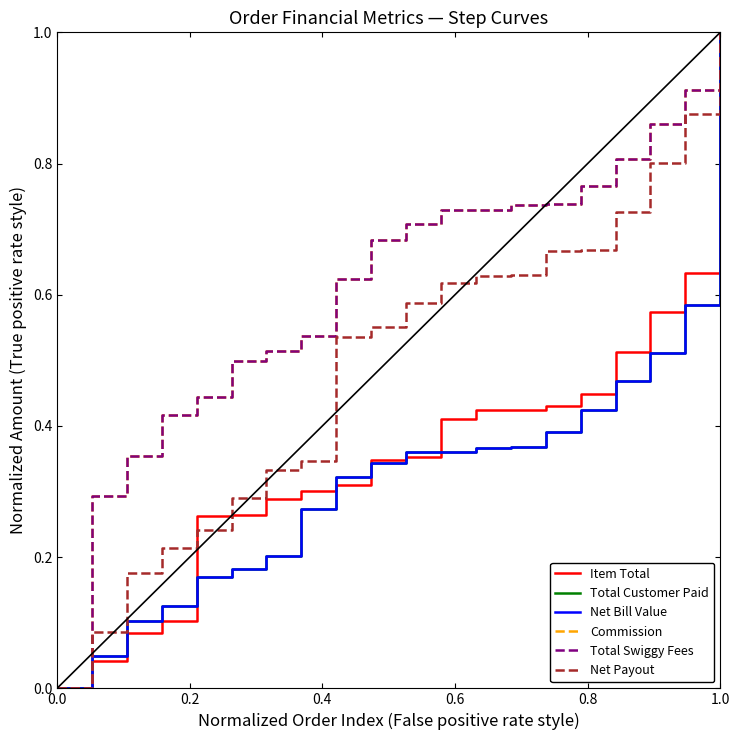

What is the greatest value displayed?

1.0